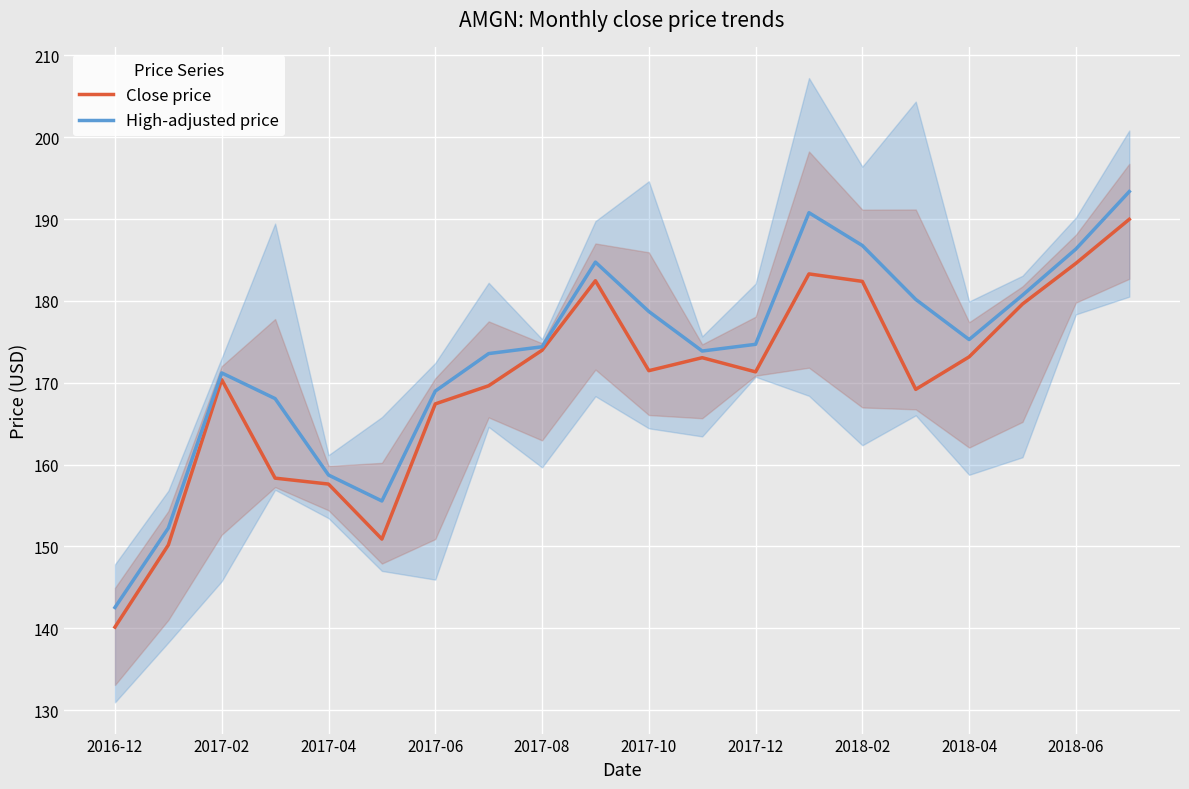

What is the difference between the second highest and minimum values in the Close price series?

44.4